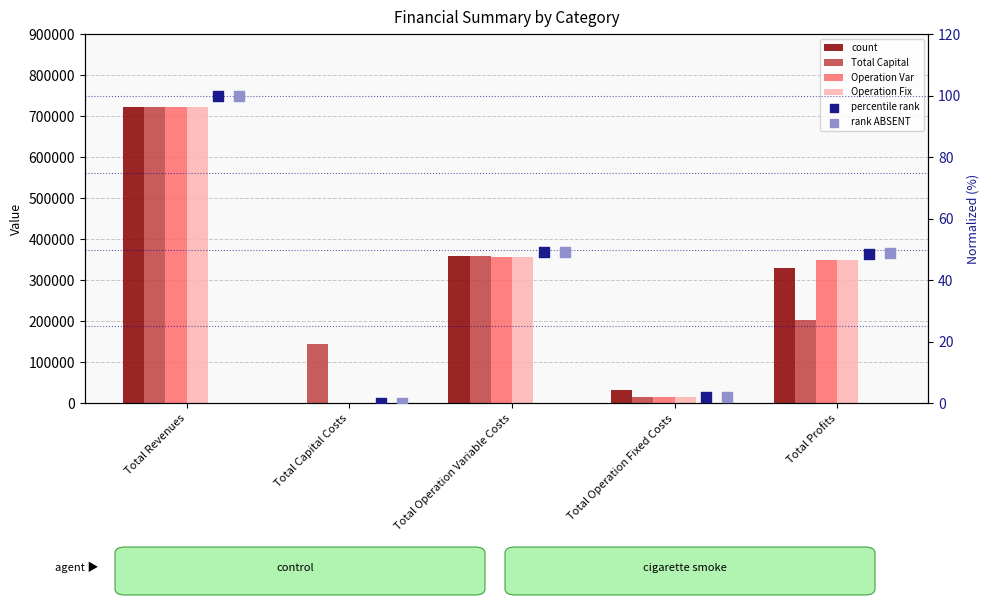

Is the value of col_7 at Total Operation Fixed Costs greater than the value of col_6 at Total Operation Variable Costs?

No